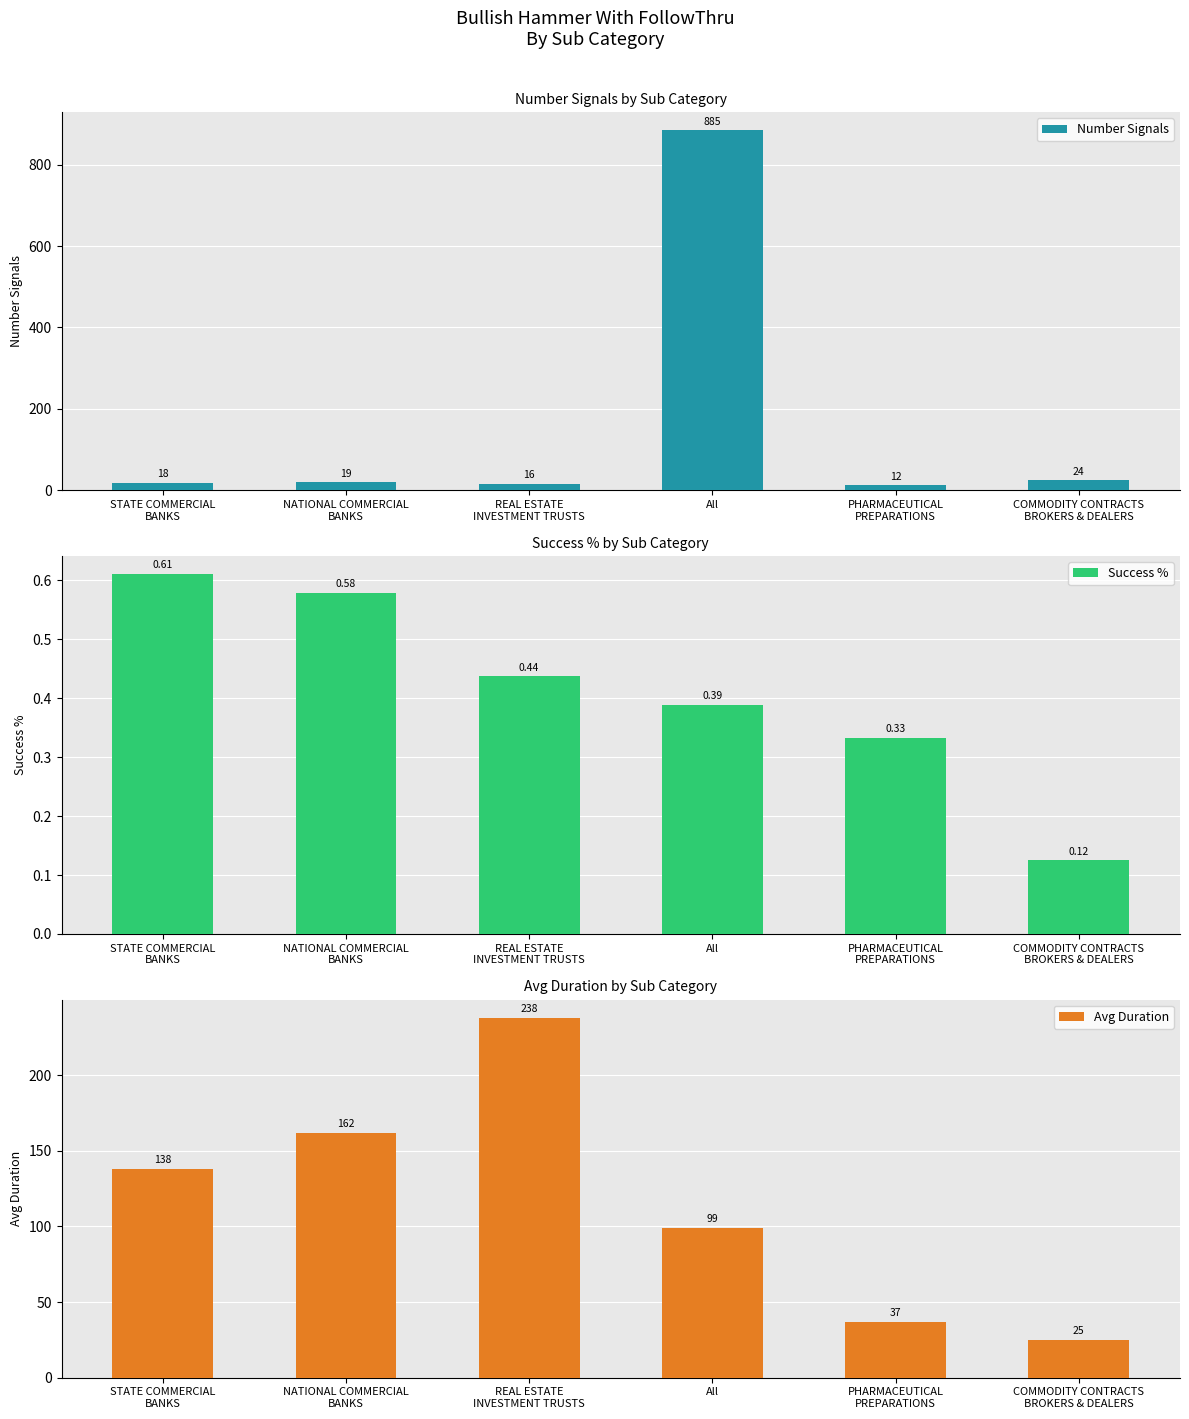

What position from the right is STATE COMMERCIAL
BANKS?

6